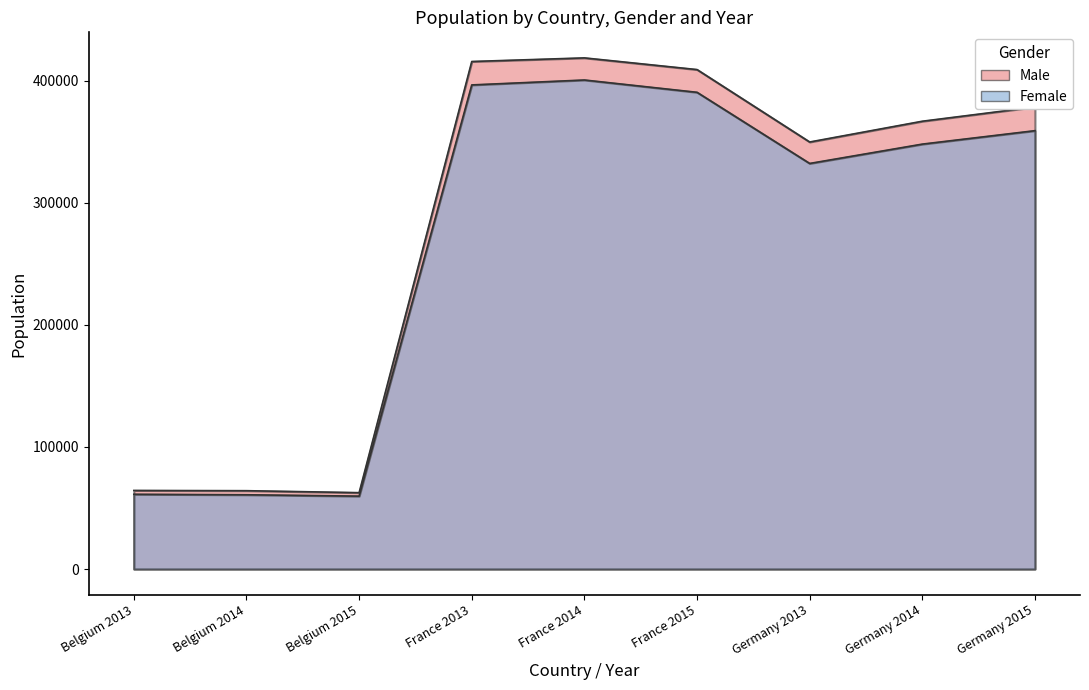

True or false: Male has a value of 649670 at France 2014.

False